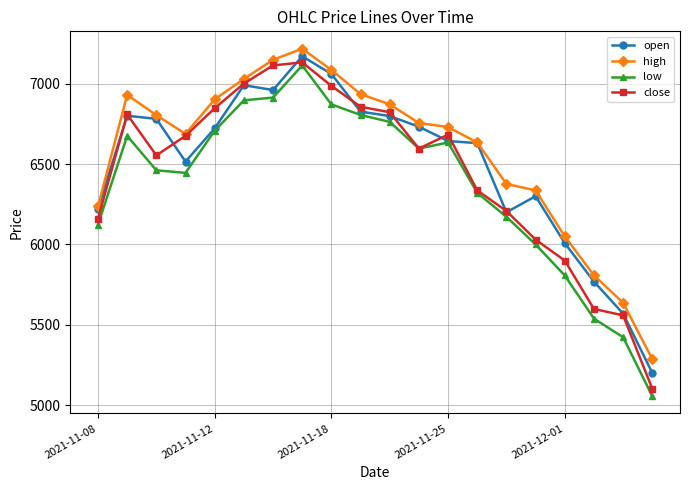

What is the value of the high point at the 2nd from the left?

6930